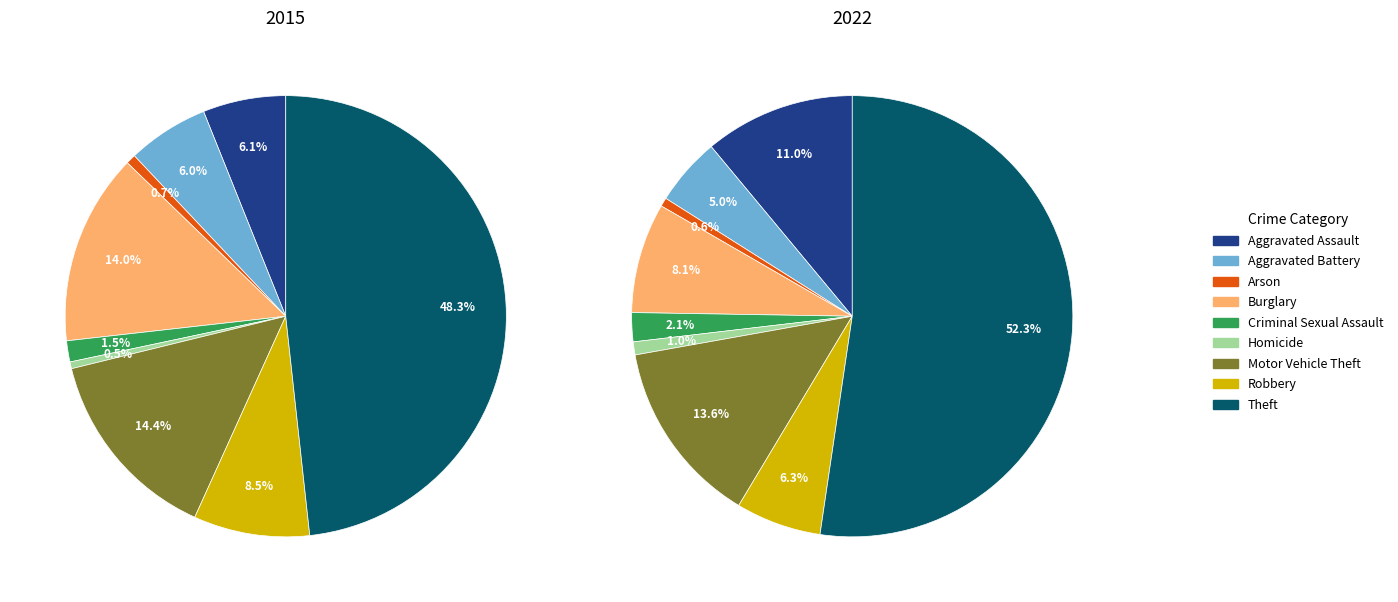

Between Homicide and Burglary, which is larger?

Burglary